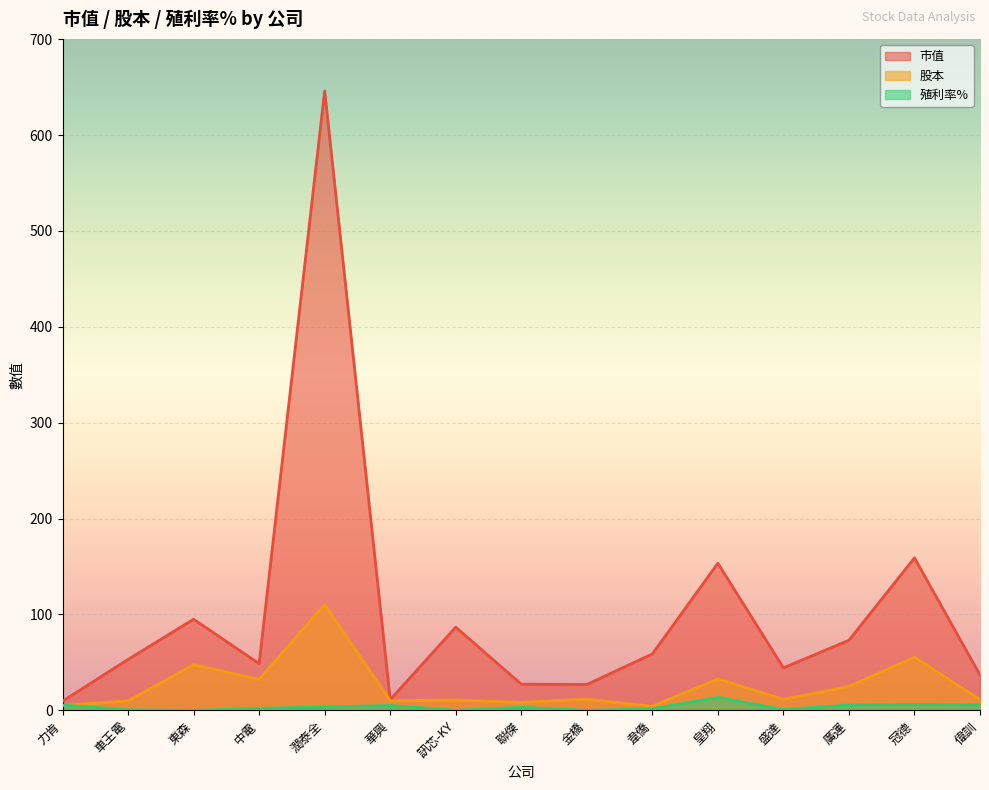

True or false: 市值 has a value of 273.4 at 潤泰全.

False